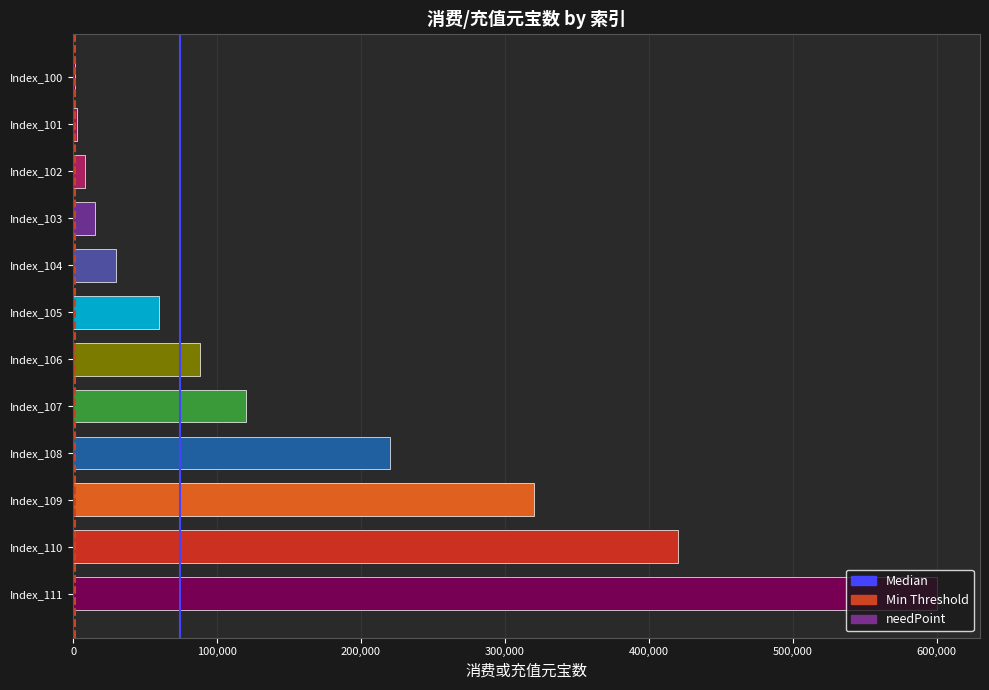

At which label is the value closest to 300500?

Index_109